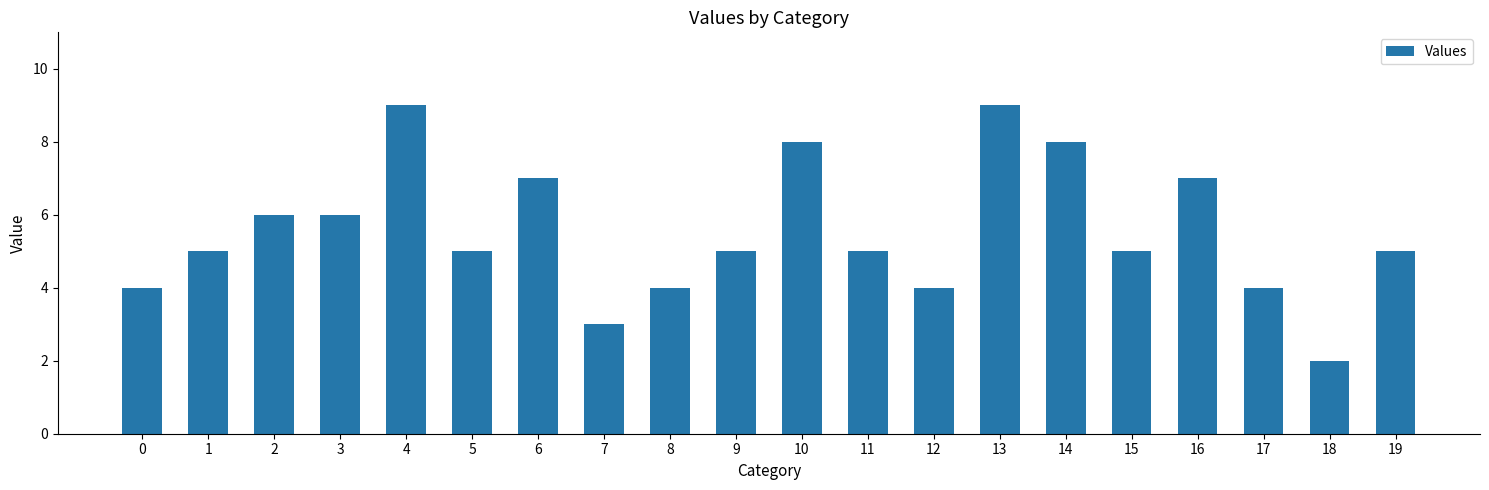

Count the number of categories in the chart.

20